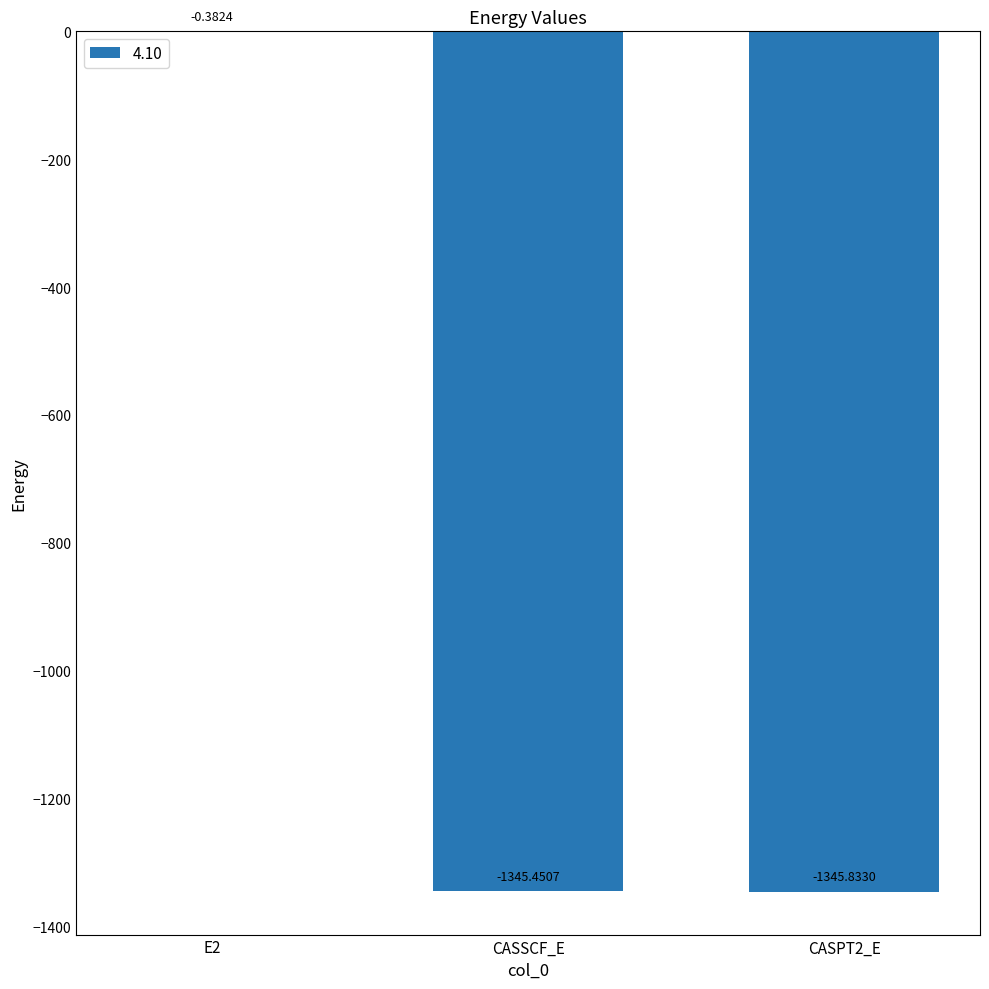

What is the change in value from E2 to CASSCF_E?

-1345.1